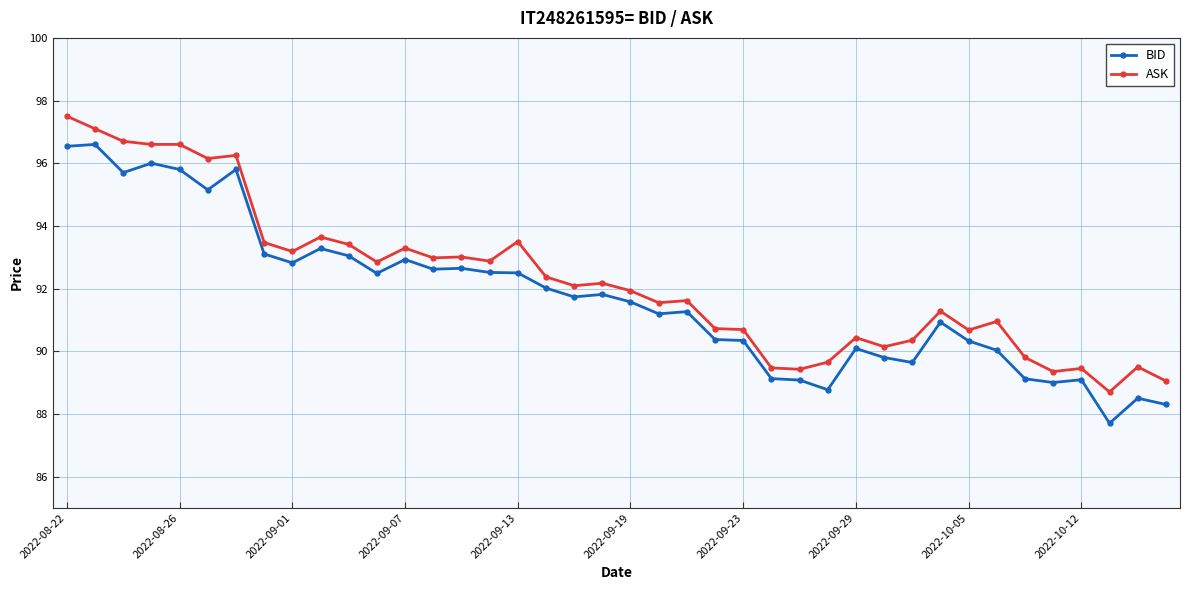

What is the sum of all BID values?

3669.3